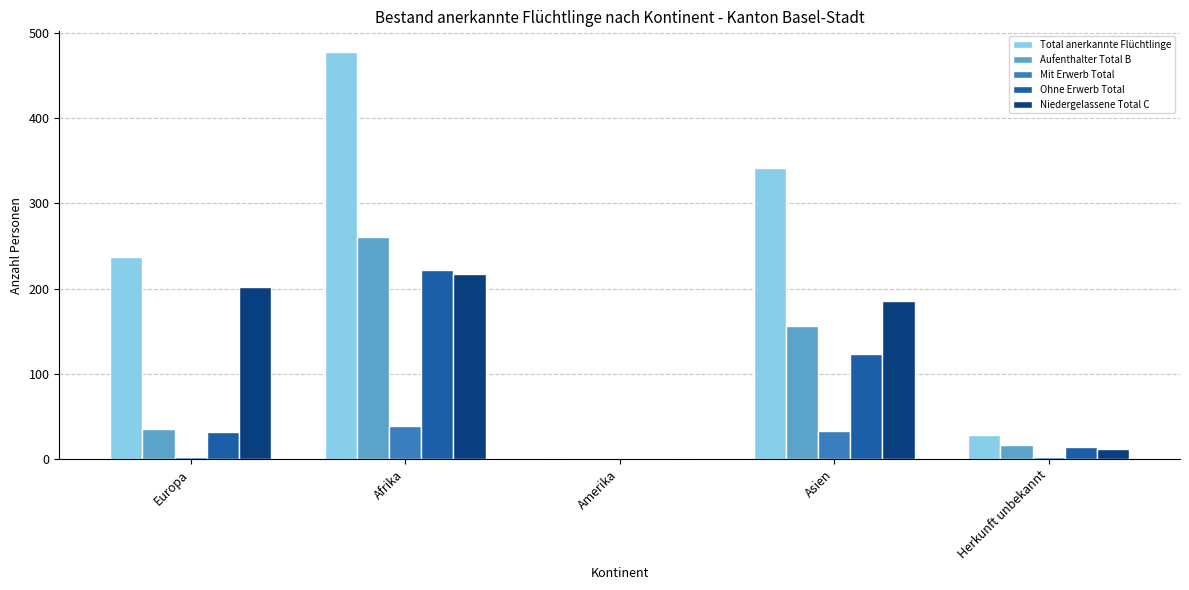

What is the sum of all Ohne Erwerb Total values?

391